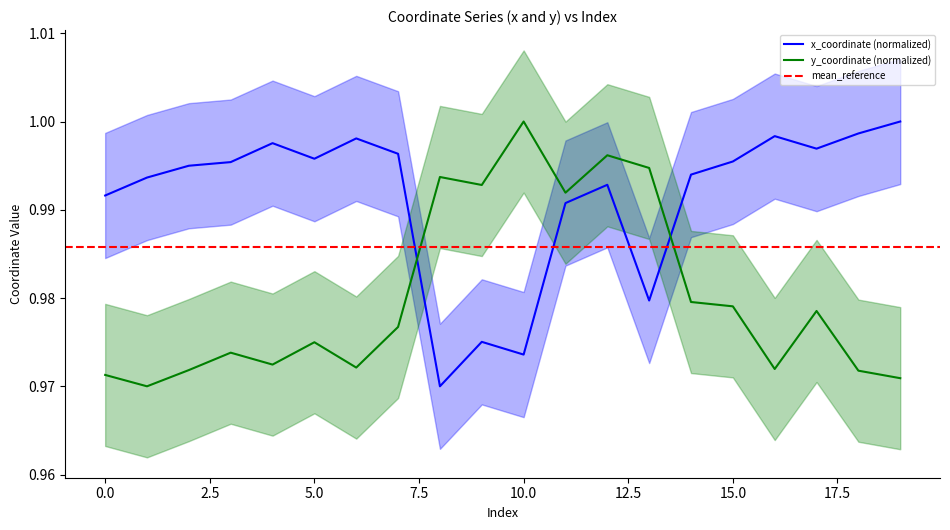

True or false: x and y cross at least once.

True